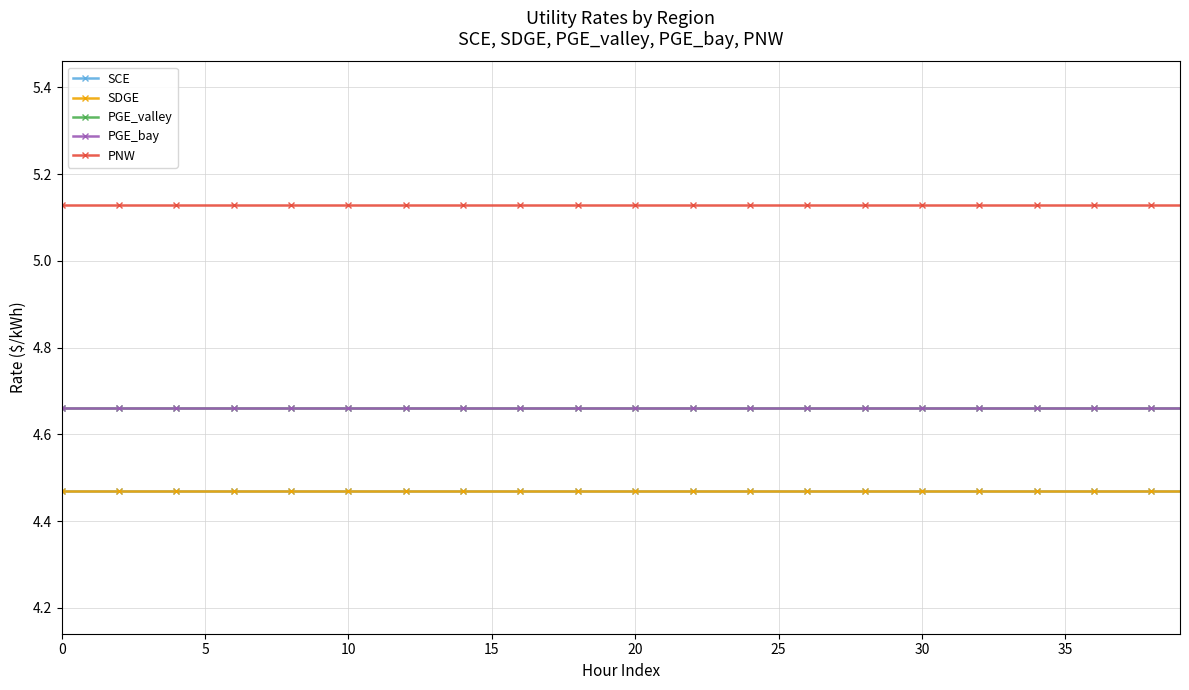

Does the chart have visible grid lines?

Yes